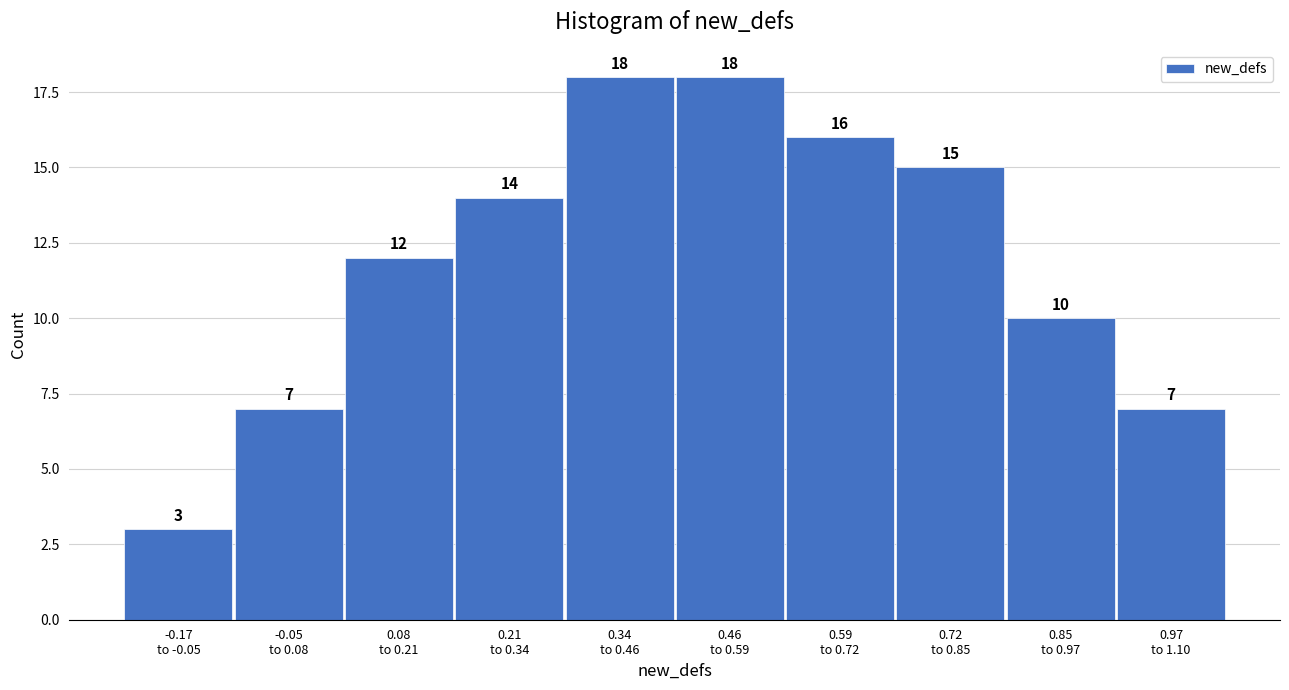

Reading right to left, list all the values displayed in this chart.

7	10	15	16	18	18	14	12	7	3